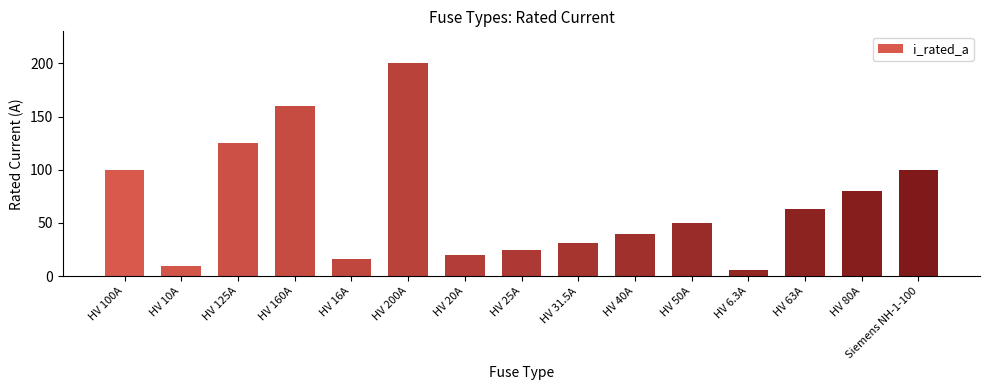

Does the chart contain stacked bars?

No